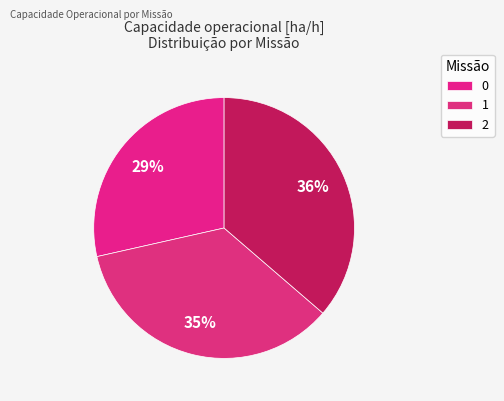

Combined, do 1 and 0 account for over 50%?

Yes